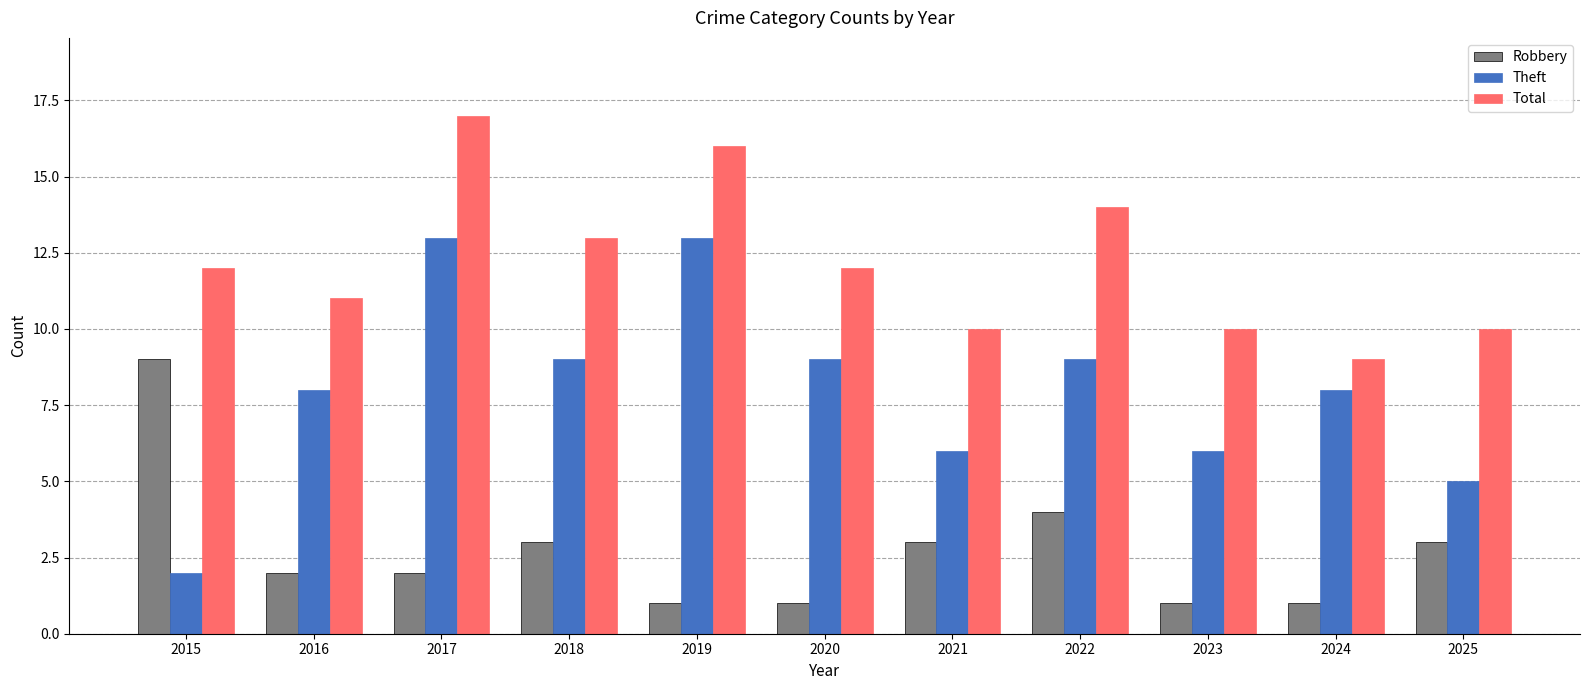

Which category has the highest value in the Total series?

2017